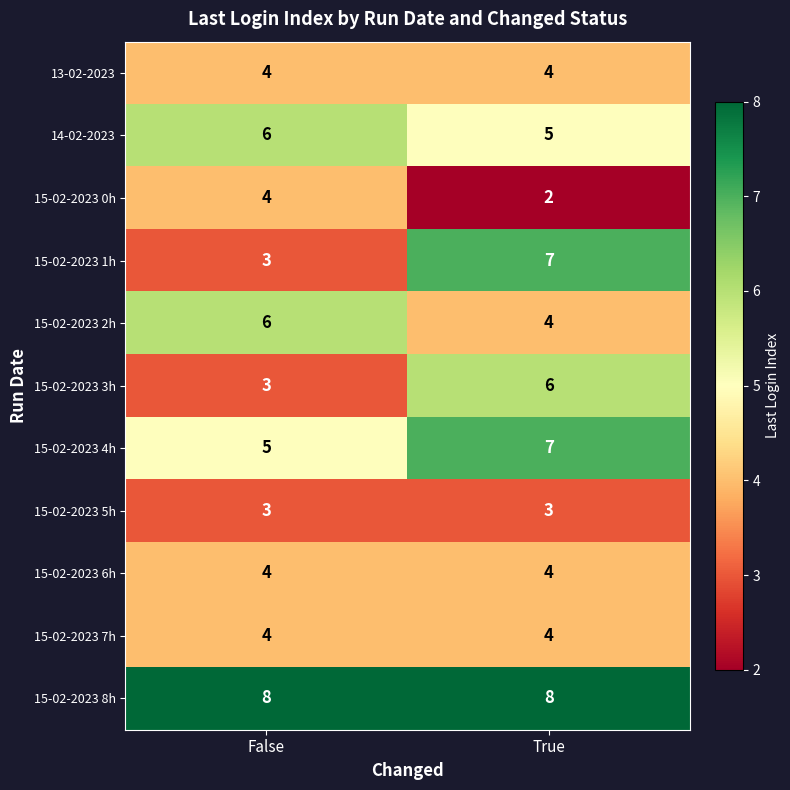

What is the smallest value displayed?

2